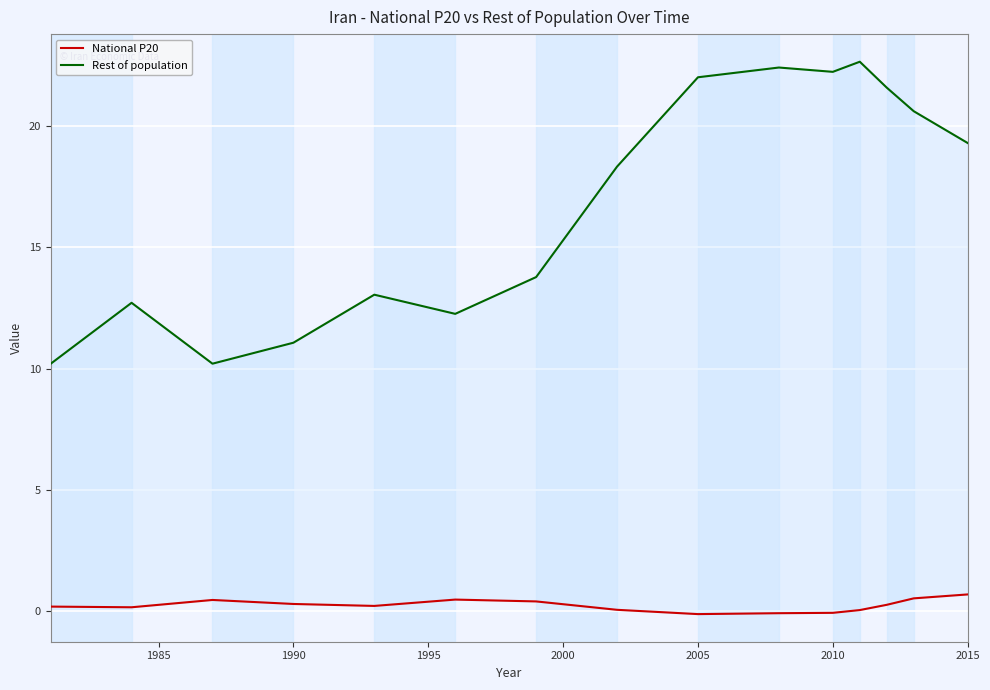

What is the greatest value displayed?

22.6